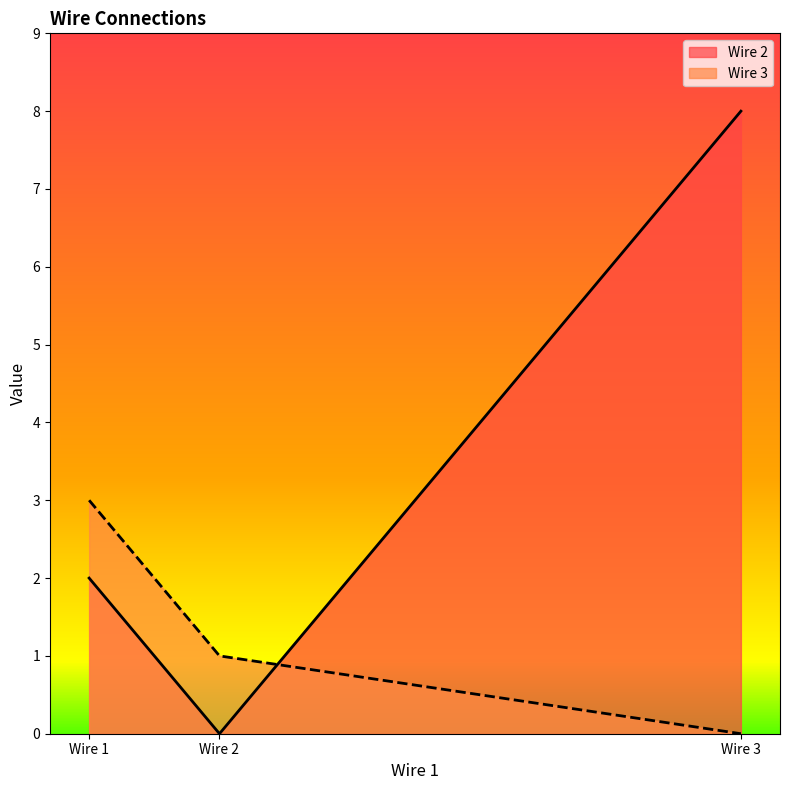

How many values in the Wire 3 series are below 1?

1